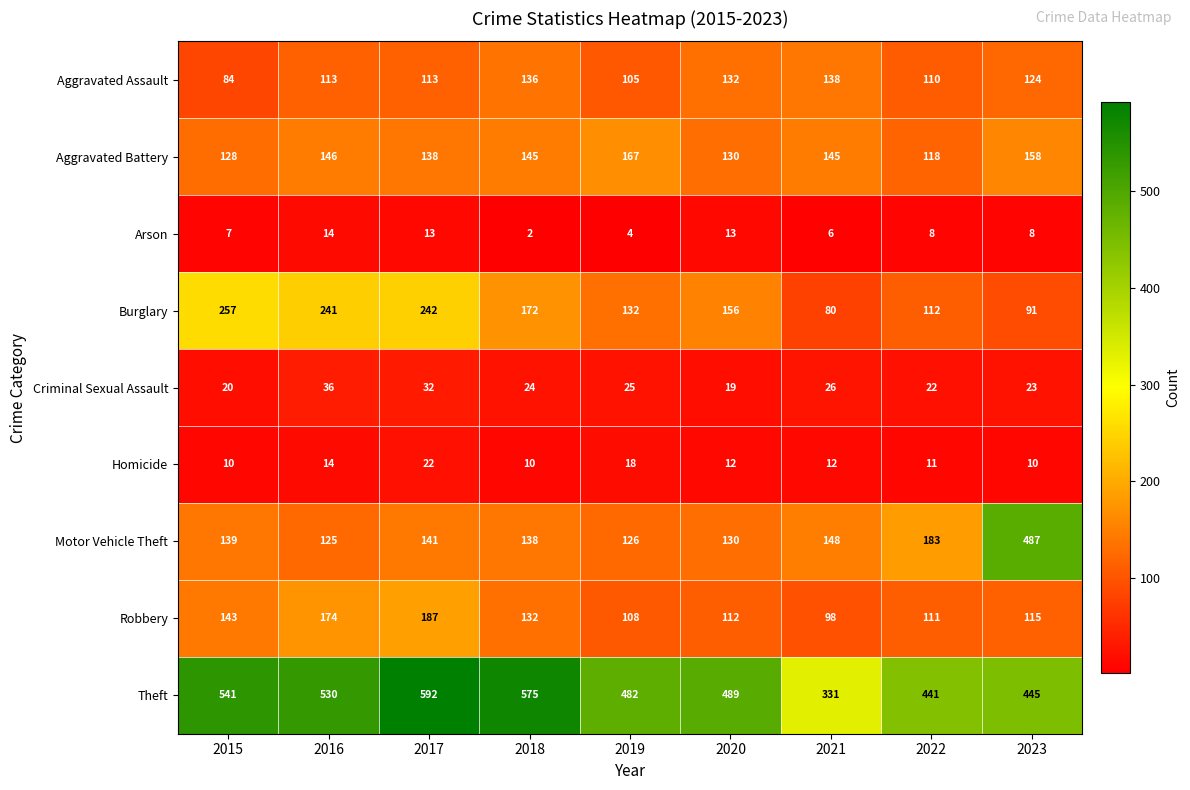

How many data points does each series have?

9